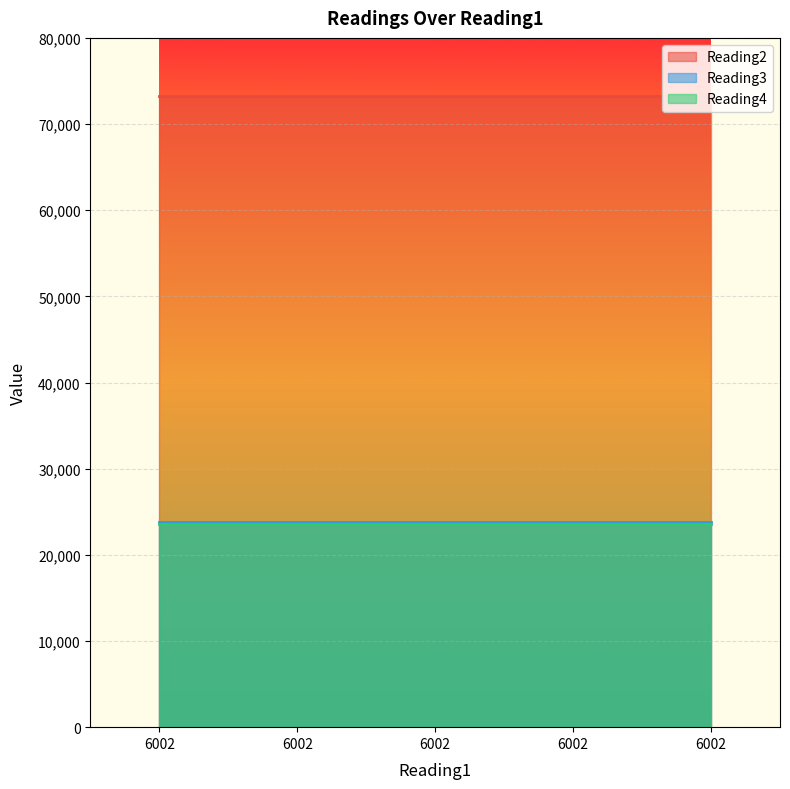

Which category has the highest value across all series?

6002